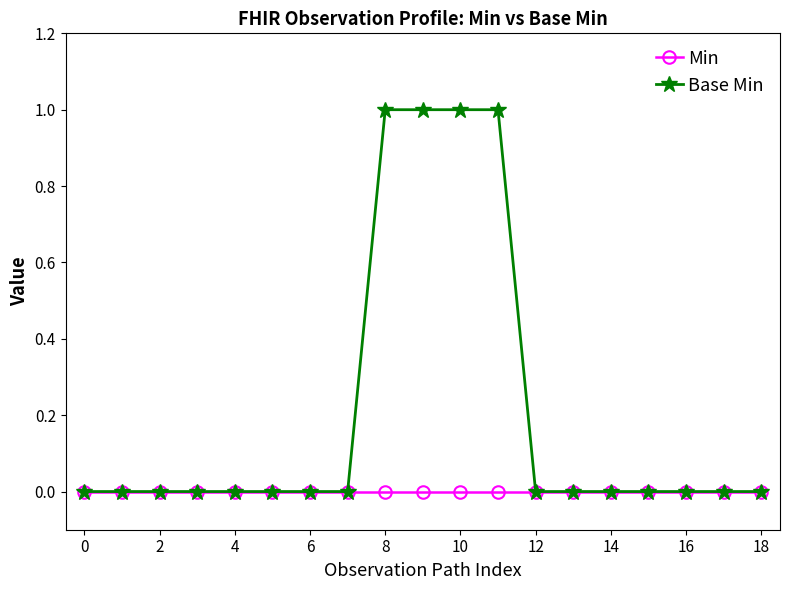

Which series has the largest total across all categories?

Base Min